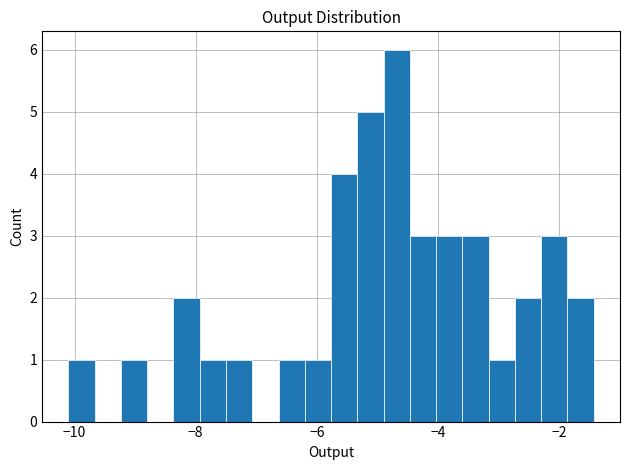

Read against the x-axis, roughly where is the centre of the tallest bar?

-4.6